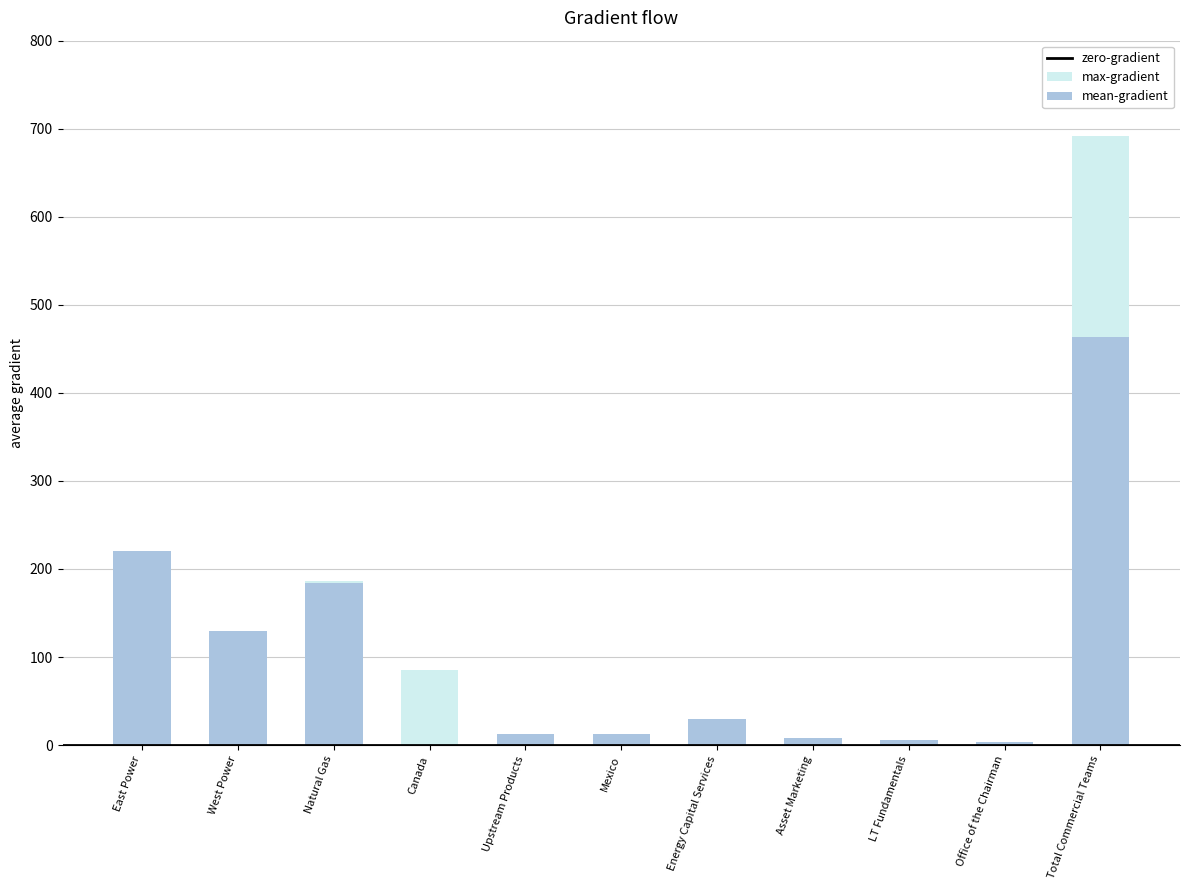

How many series are shown in this chart?

2